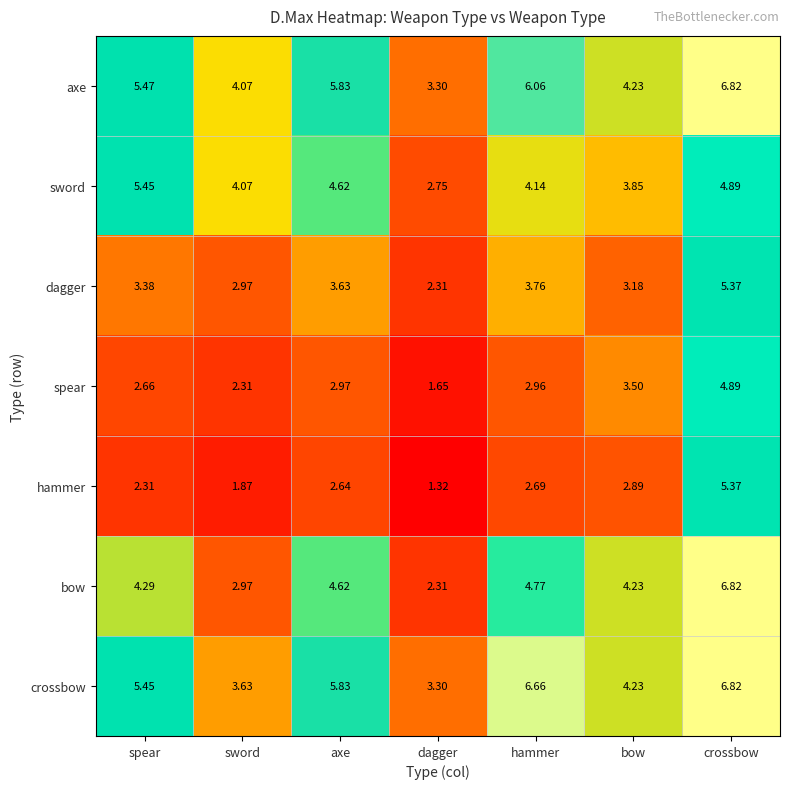

At which category is the sum across all series the highest?

crossbow